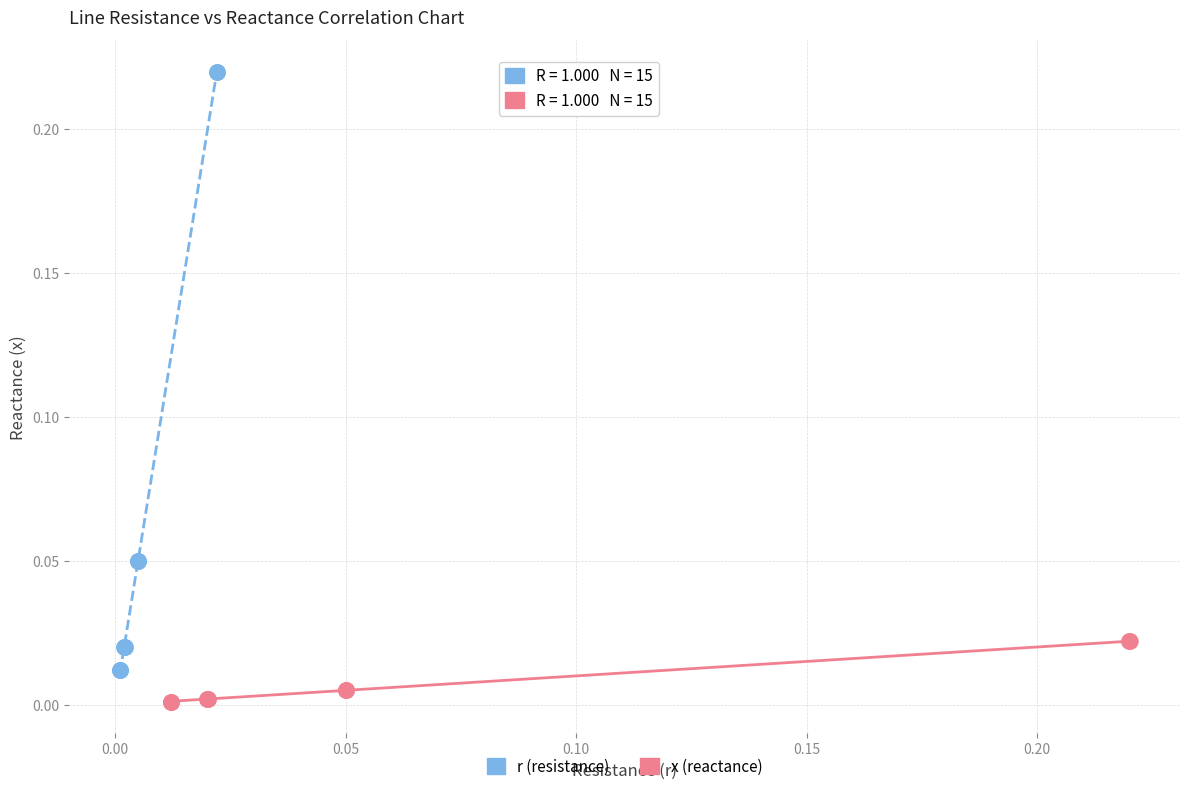

Which series has the widest spread of Y values?

r (resistance)